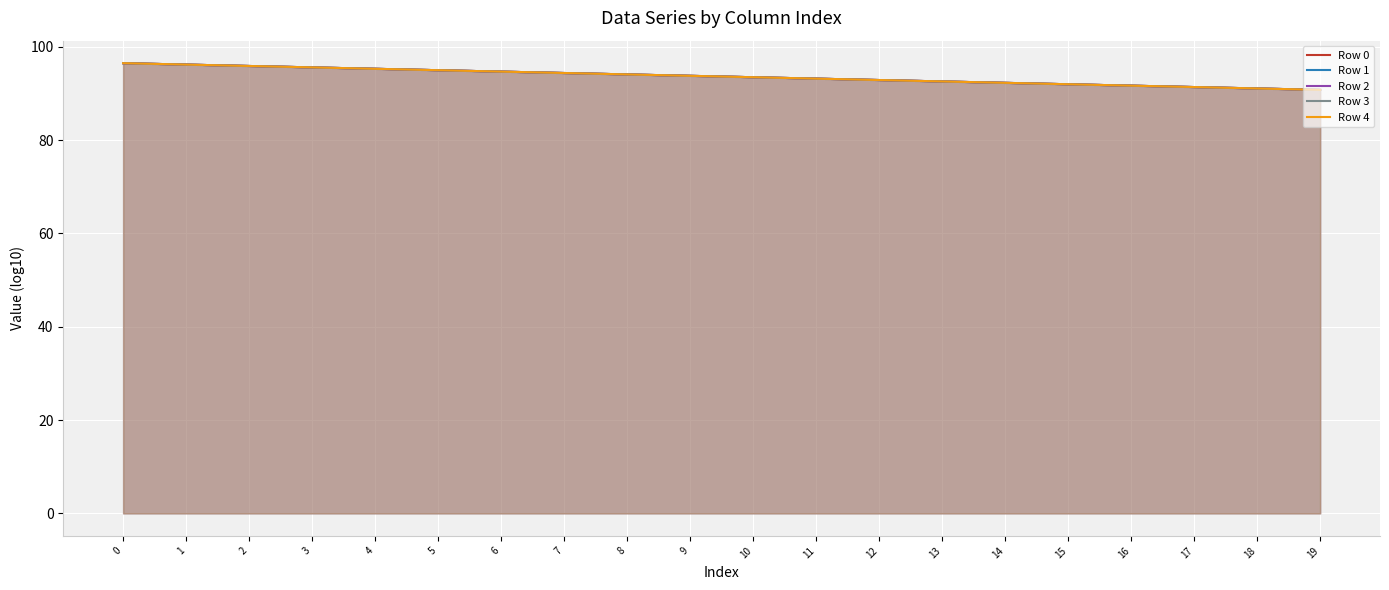

How many values in the Row 0 series are below 93?

8